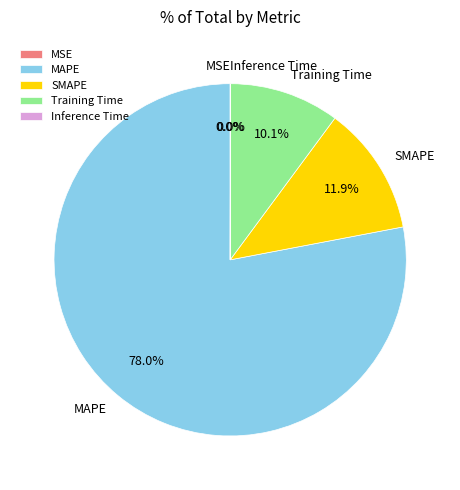

Is there any slice that represents more than half of the pie?

Yes